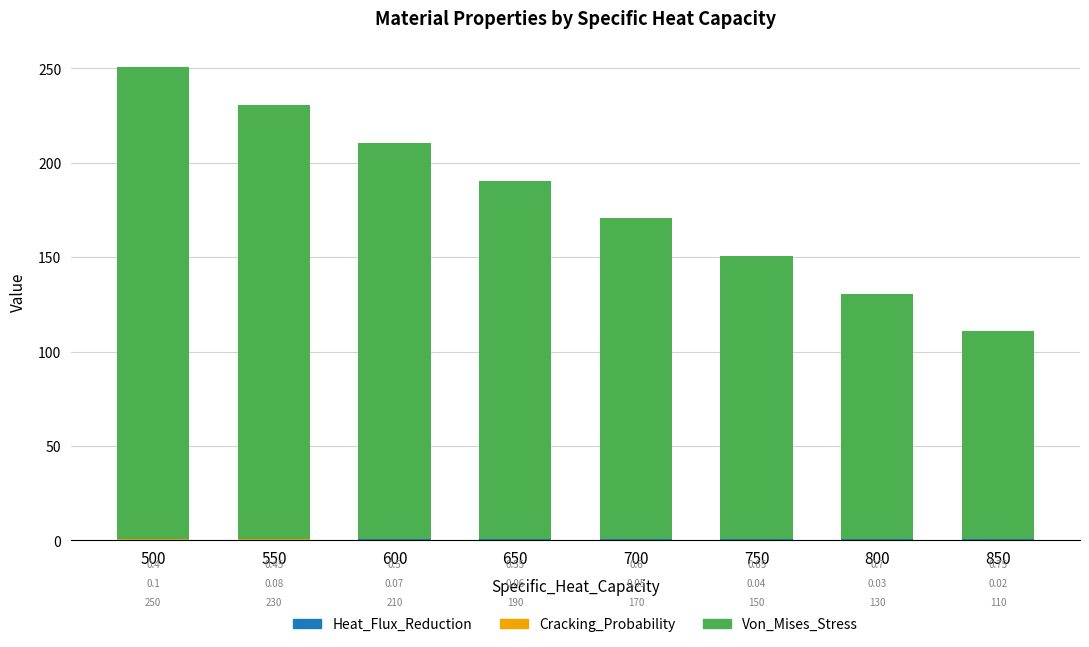

What is the total value across all series at 750?

150.7